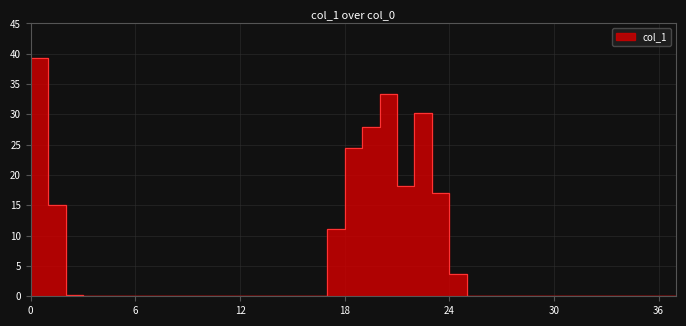

What is the difference between the second highest and second lowest values?

33.4